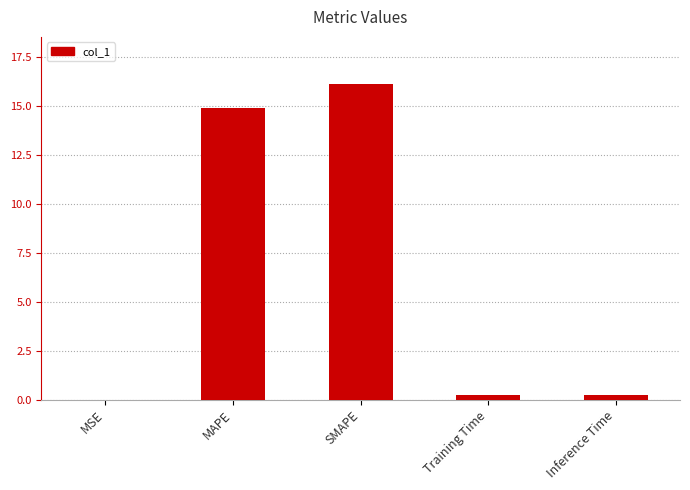

True or false: the data shows 16.1 at SMAPE.

True